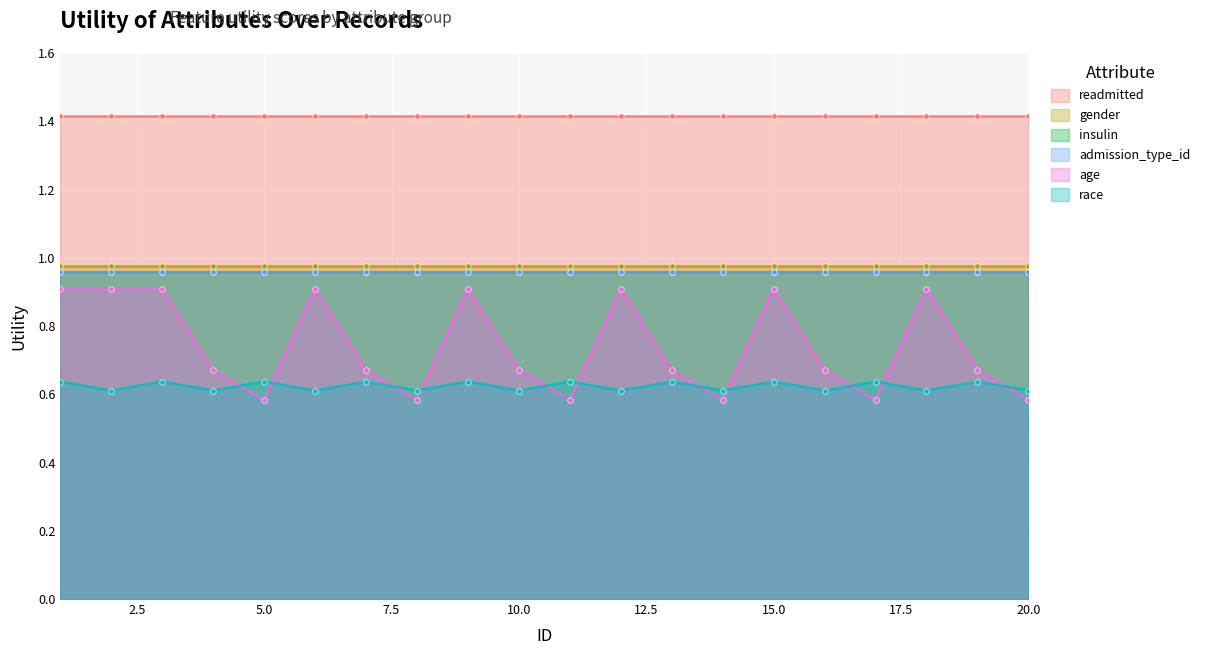

Reading right to left, transcribe all the data shown in this chart.

readmitted: 20=1.4	19=1.4	18=1.4	17=1.4	16=1.4	15=1.4	14=1.4	13=1.4	12=1.4	11=1.4	10=1.4	9=1.4	8=1.4	7=1.4	6=1.4	5=1.4	4=1.4	3=1.4	2=1.4	1=1.4
gender: 20=1.0	19=1.0	18=1.0	17=1.0	16=1.0	15=1.0	14=1.0	13=1.0	12=1.0	11=1.0	10=1.0	9=1.0	8=1.0	7=1.0	6=1.0	5=1.0	4=1.0	3=1.0	2=1.0	1=1.0
insulin: 20=1.0	19=1.0	18=1.0	17=1.0	16=1.0	15=1.0	14=1.0	13=1.0	12=1.0	11=1.0	10=1.0	9=1.0	8=1.0	7=1.0	6=1.0	5=1.0	4=1.0	3=1.0	2=1.0	1=1.0
admission_type_id: 20=1.0	19=1.0	18=1.0	17=1.0	16=1.0	15=1.0	14=1.0	13=1.0	12=1.0	11=1.0	10=1.0	9=1.0	8=1.0	7=1.0	6=1.0	5=1.0	4=1.0	3=1.0	2=1.0	1=1.0
age: 20=0.6	19=0.7	18=0.9	17=0.6	16=0.7	15=0.9	14=0.6	13=0.7	12=0.9	11=0.6	10=0.7	9=0.9	8=0.6	7=0.7	6=0.9	5=0.6	4=0.7	3=0.9	2=0.9	1=0.9
race: 20=0.6	19=0.6	18=0.6	17=0.6	16=0.6	15=0.6	14=0.6	13=0.6	12=0.6	11=0.6	10=0.6	9=0.6	8=0.6	7=0.6	6=0.6	5=0.6	4=0.6	3=0.6	2=0.6	1=0.6